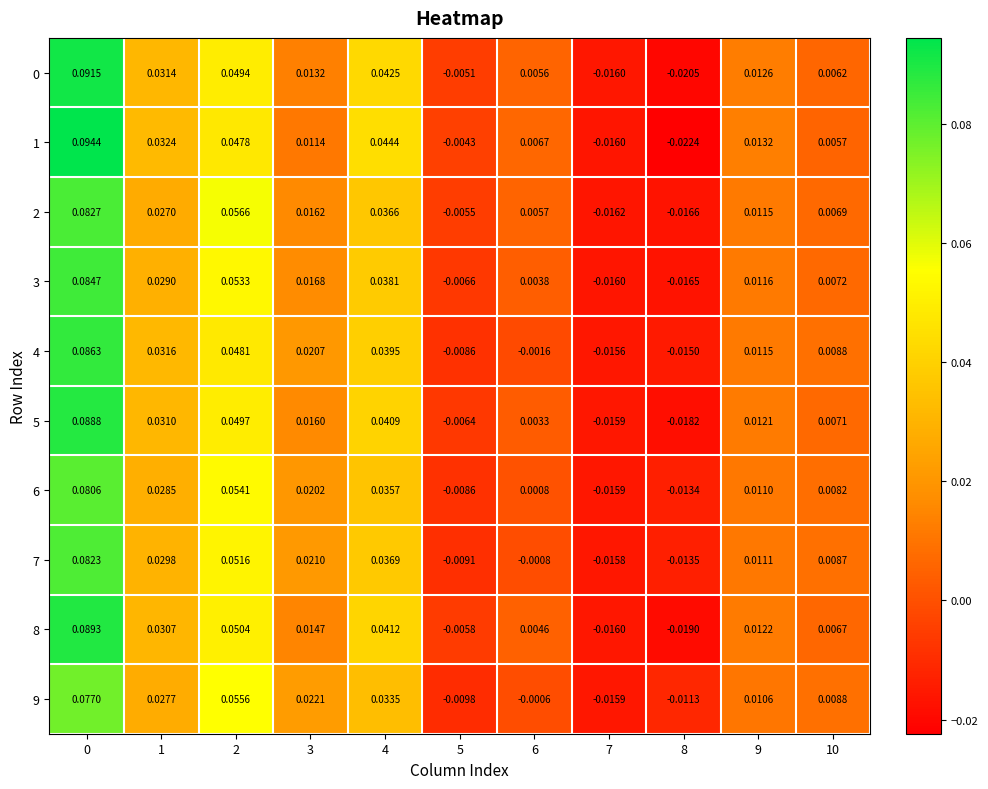

Is the value of 2 at 6 greater than the value of 5 at 1?

No